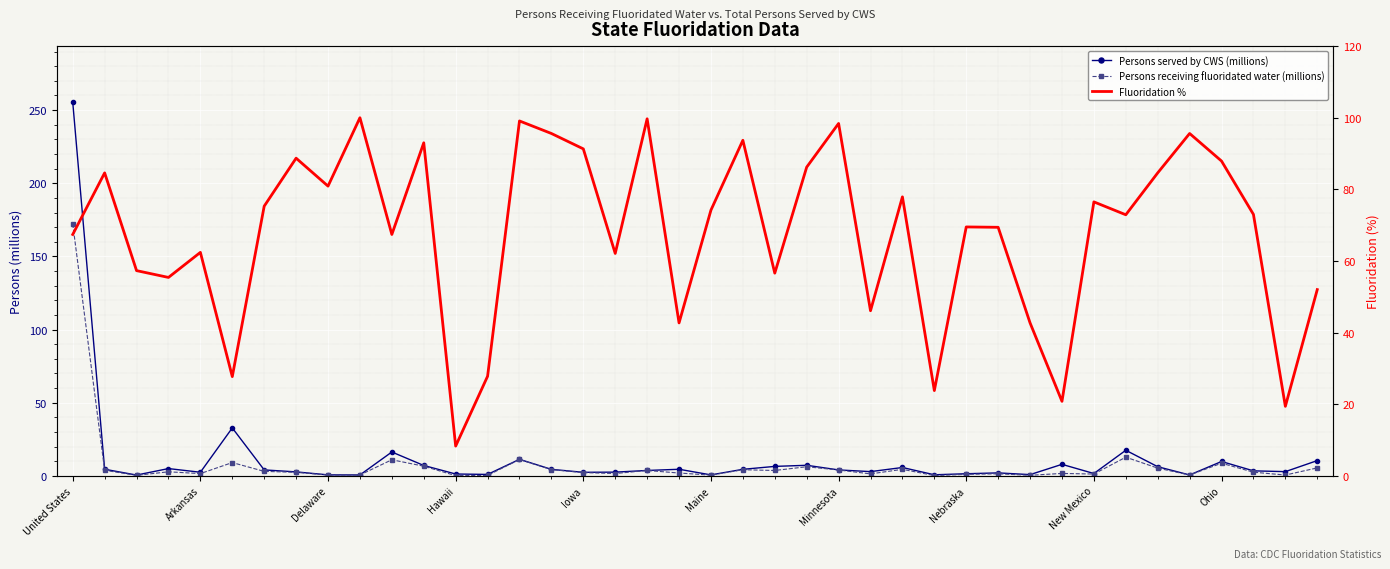

What is the value of the Persons receiving fluoridated water (millions) point at the 5th from the left?

1.5